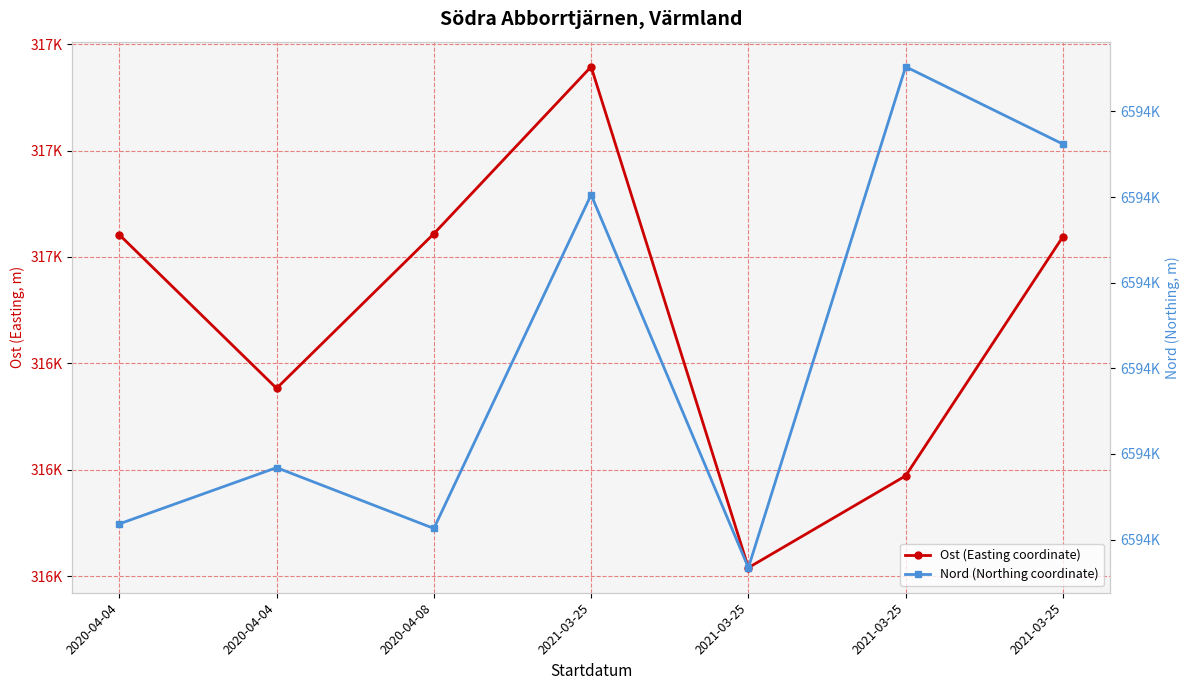

In Ost (Easting coordinate), how many points are higher than both neighbors (excluding endpoints)?

1